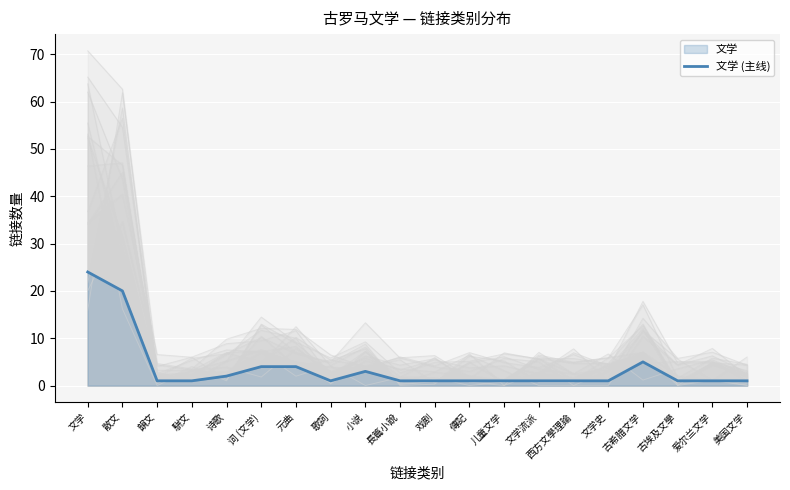

What is the sum of the values at 戏剧 and 歌詞?

2